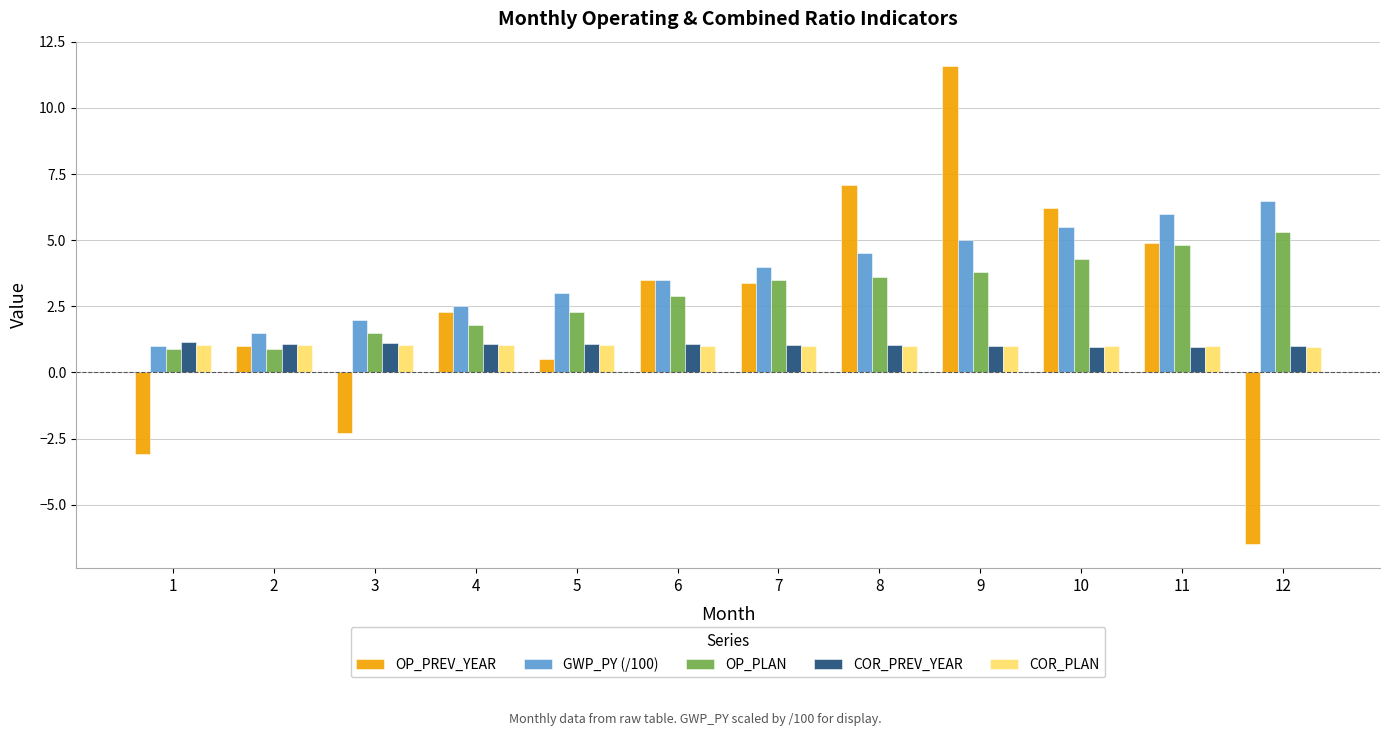

What is the maximum value shown in the chart?

11.6